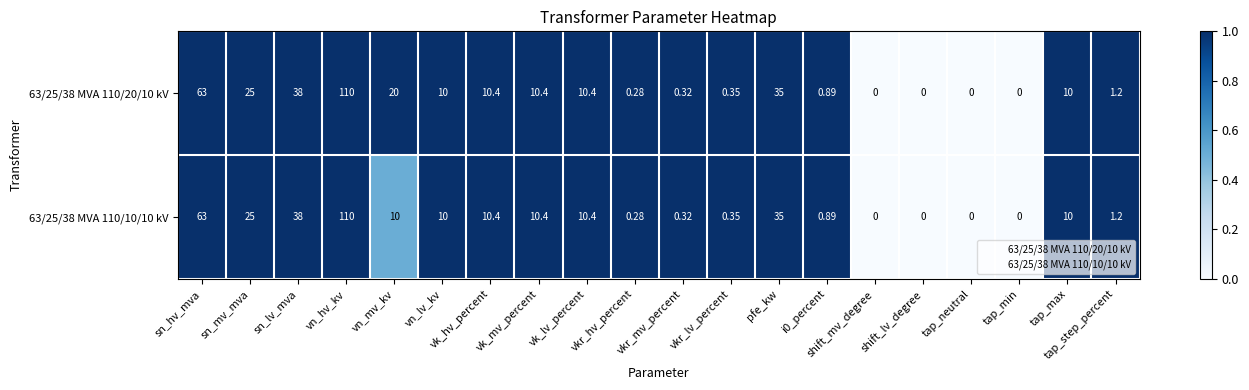

What is the total value across all series at vn_mv_kv?

30.0